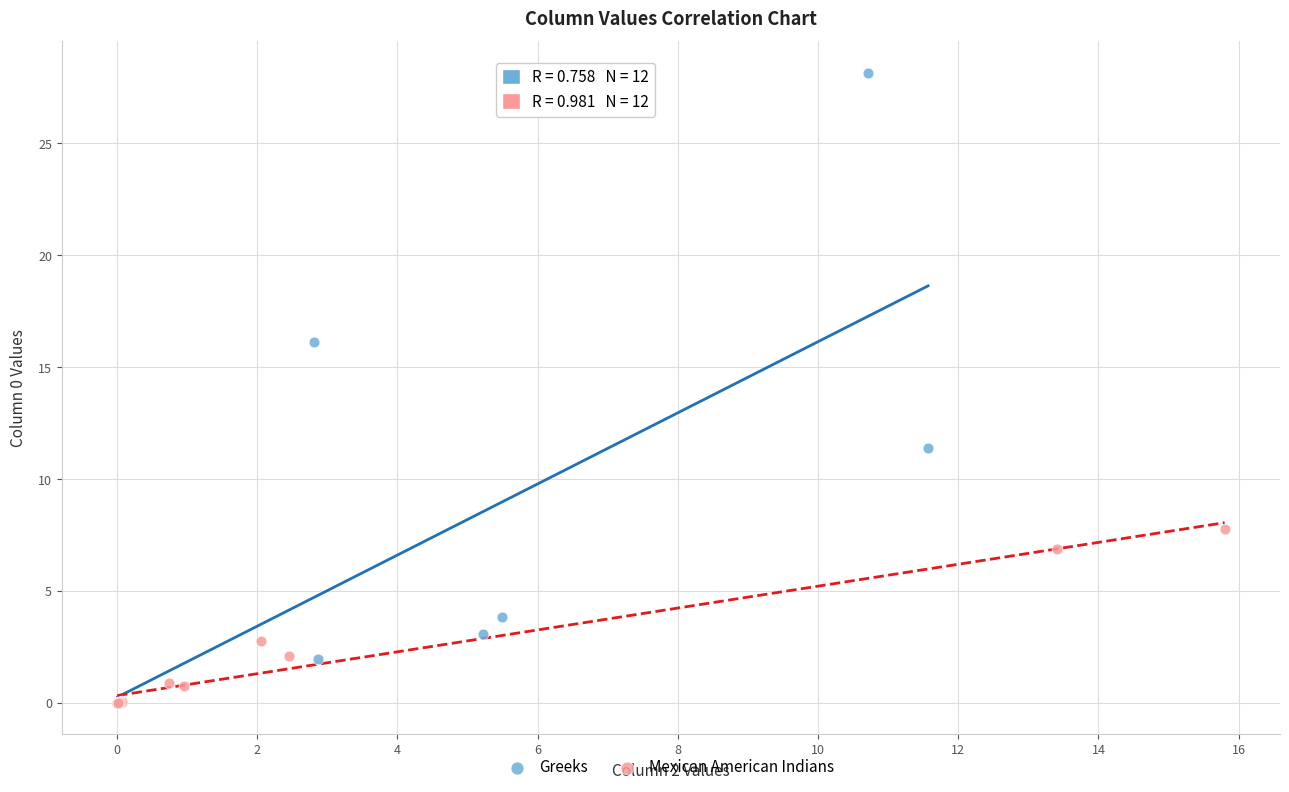

Which series has the largest Y range (max minus min)?

Greeks